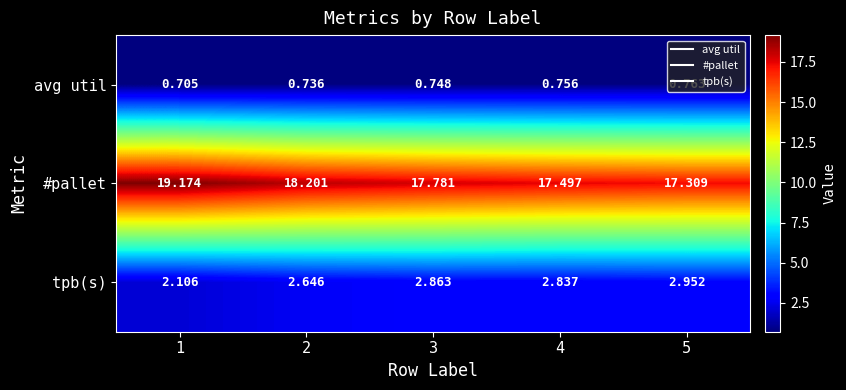

Which series changed the most between 4 and 5?

#pallet